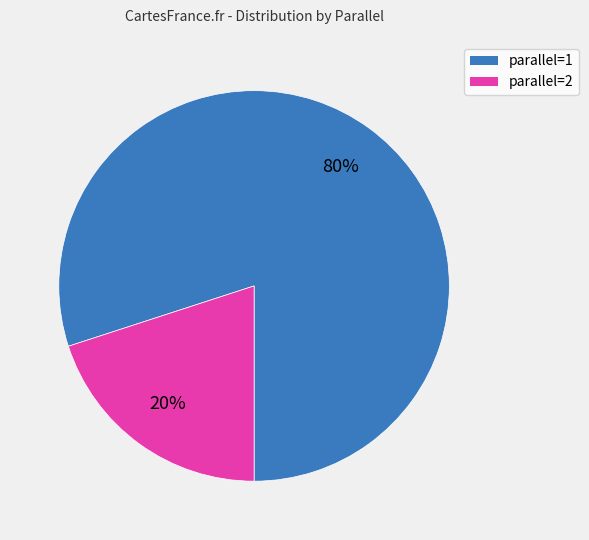

To the nearest percent, what is the difference between the largest and smallest slice percentages?

60%